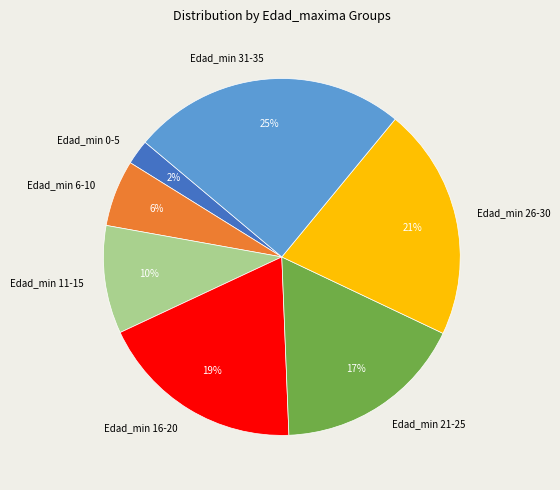

Between Edad_min 26-30 and Edad_min 6-10, which is larger?

Edad_min 26-30